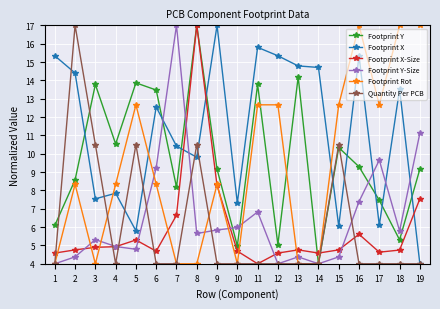

True or false: Quantity Per PCB and Footprint Y-Size cross at least once.

True